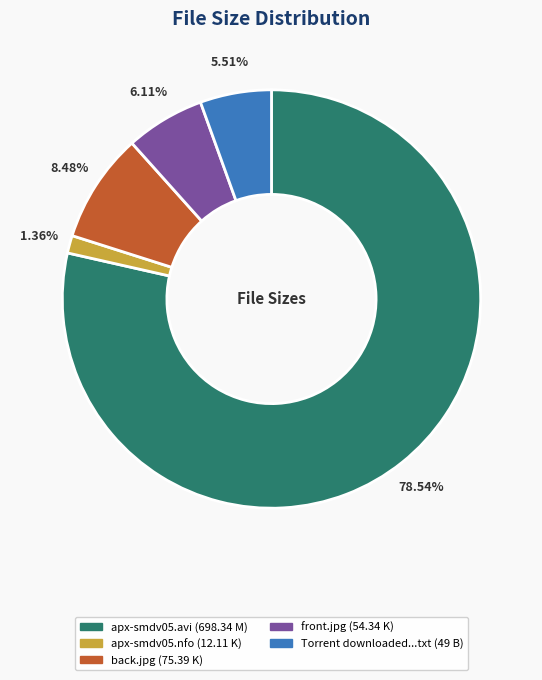

Is there any slice that represents more than half of the pie?

Yes